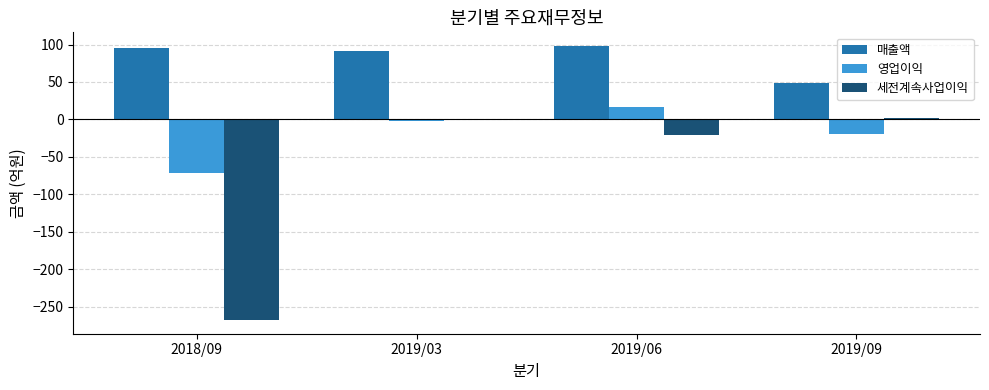

What is the sum of all 영업이익 values?

-76